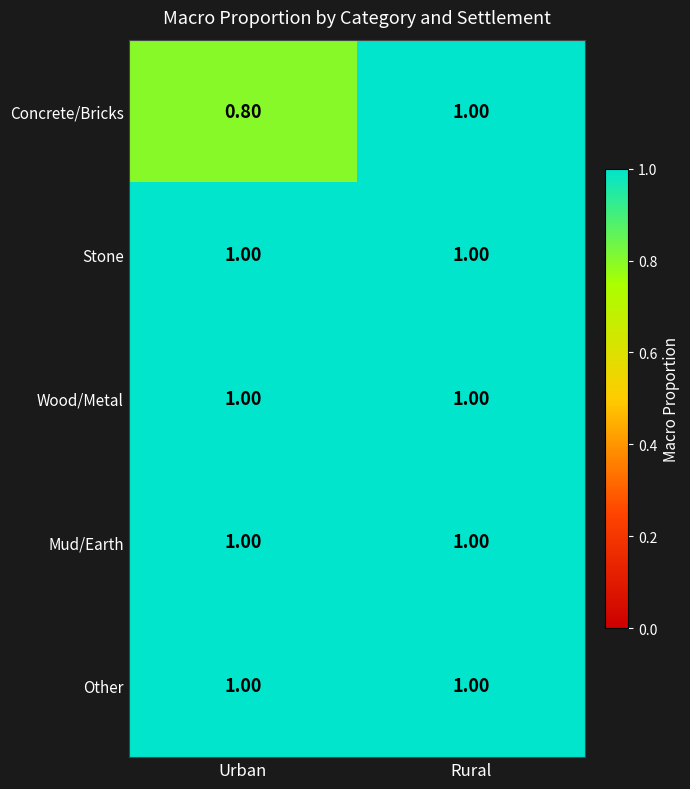

Where is Concrete/Bricks nearest to the value 0?

Urban